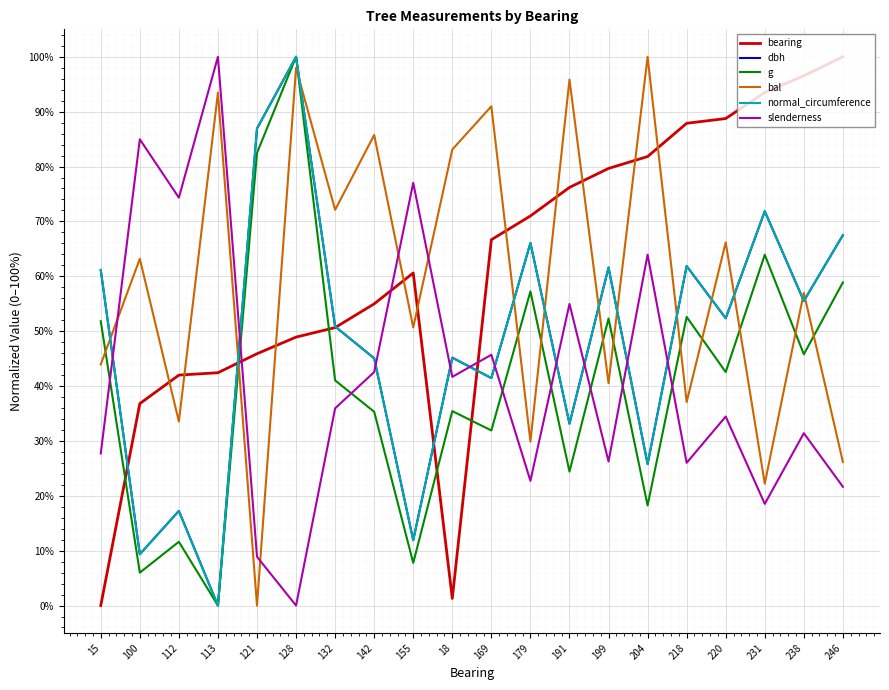

At which label does g reach its minimum?

113